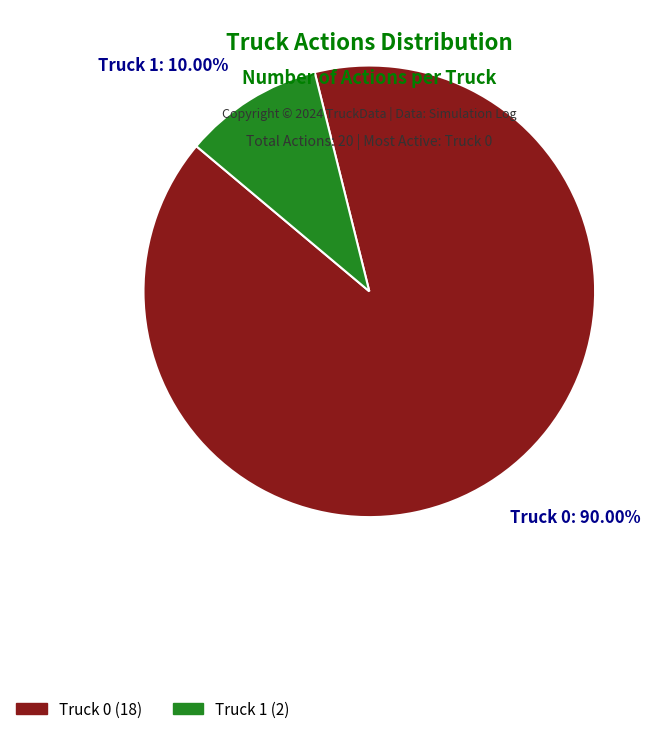

Is the sum of Truck 1 and Truck 0 greater than half?

Yes